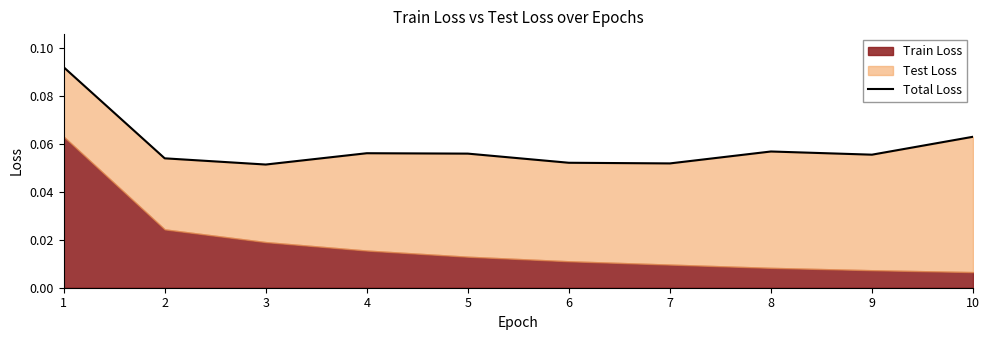

Reading left to right, extract all data points from this chart.

0.1	0.1	0.1	0.1	0.1	0.1	0.1	0.1	0.1	0.1